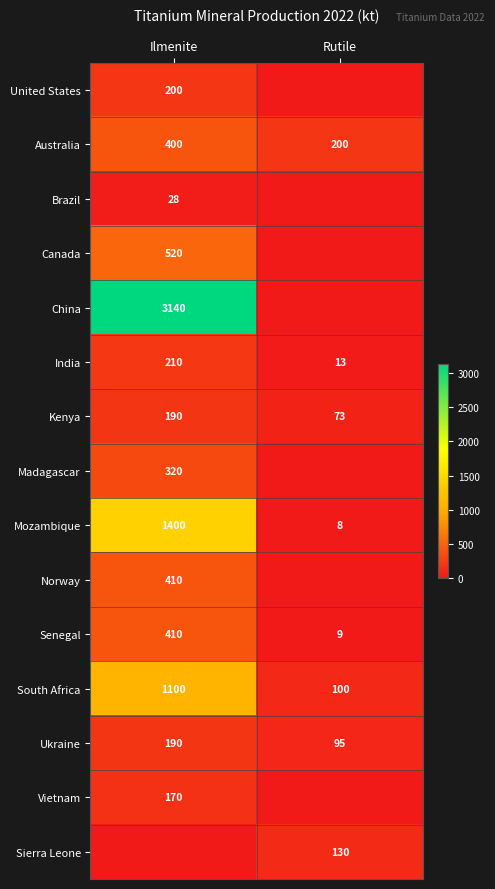

What is the sum of all Australia values?

600